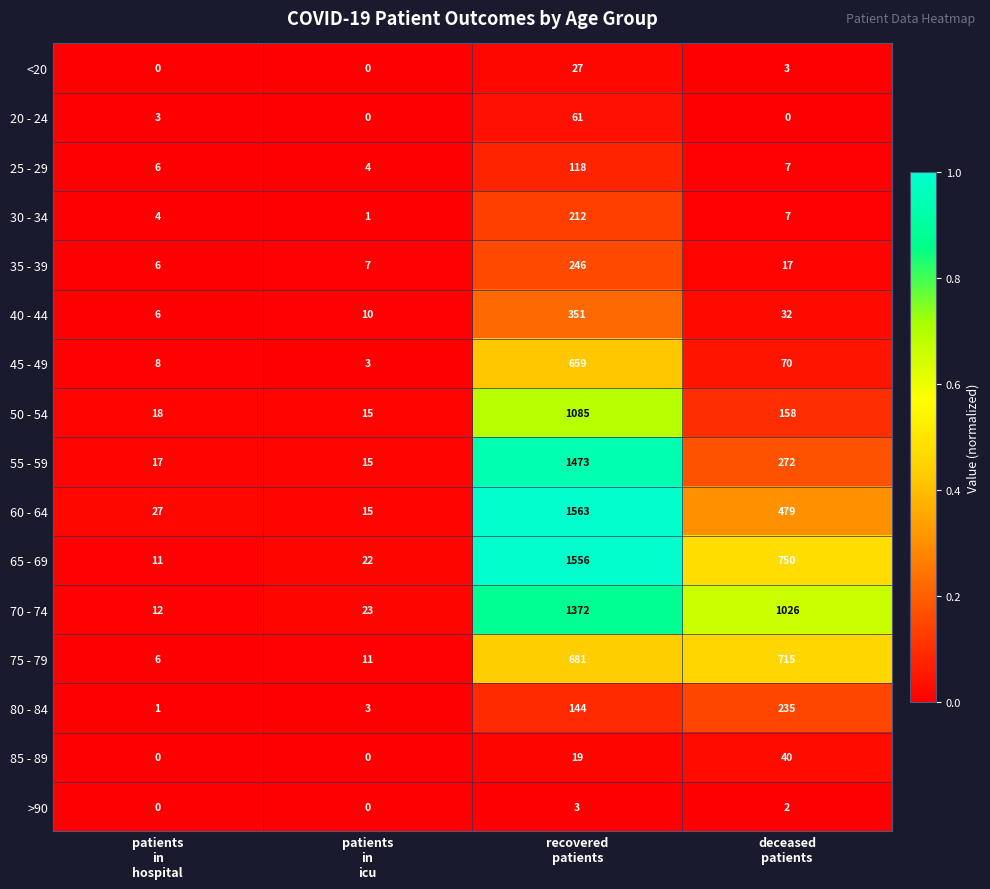

How many data points does each series have?

4